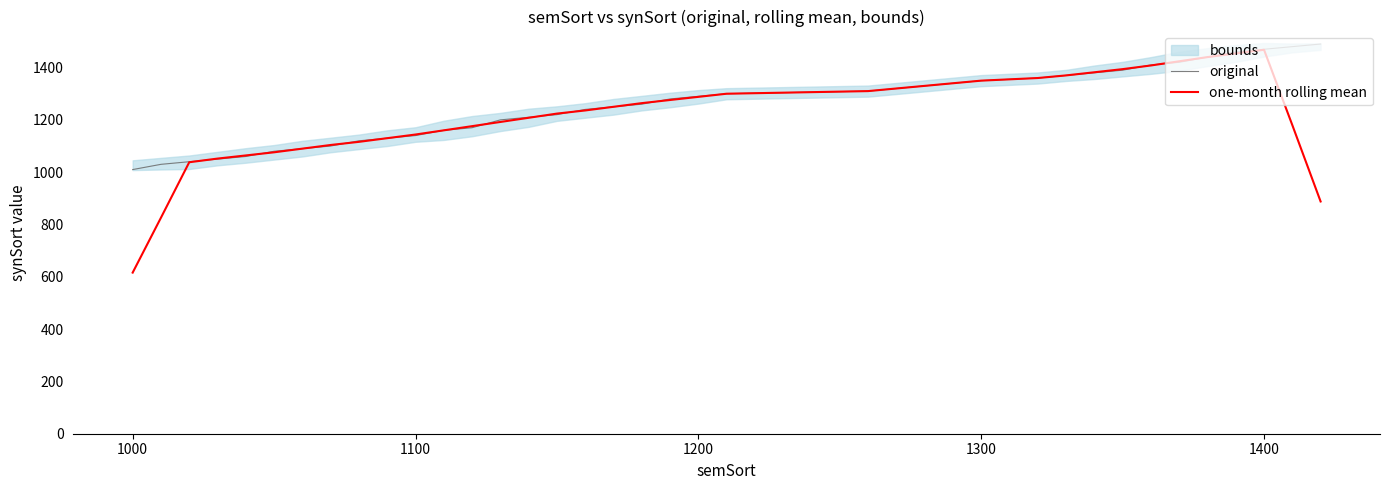

What is the highest value of the one-month rolling mean series?

1468